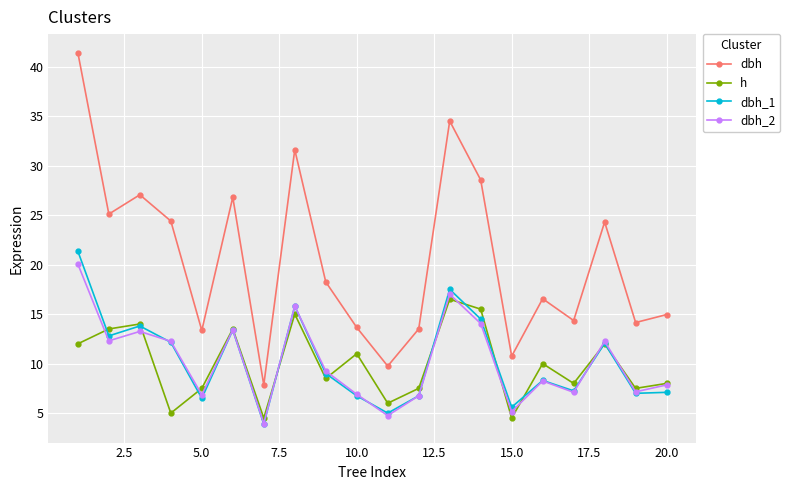

True or false: h and dbh_1 intersect in this chart.

True